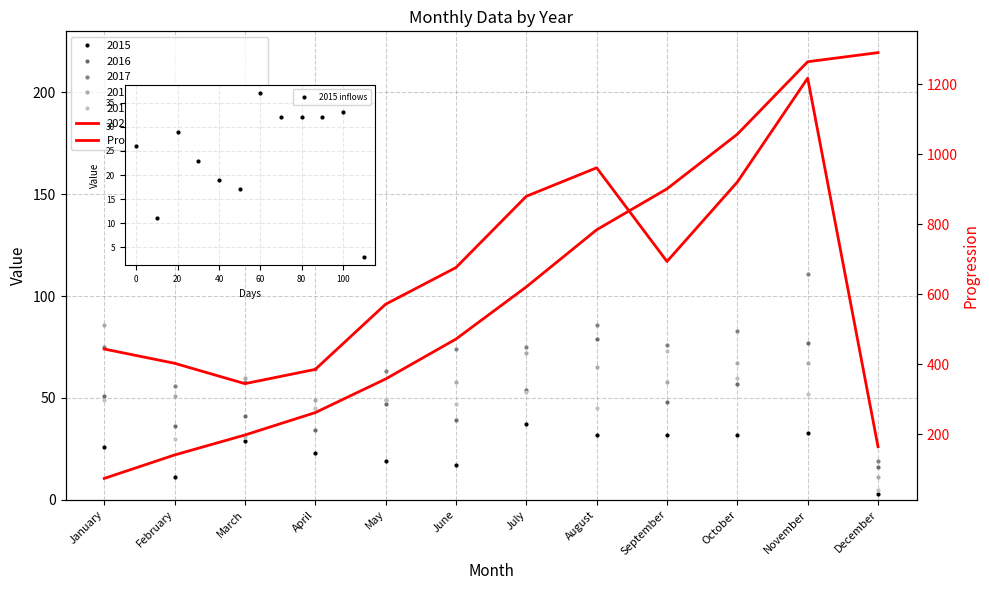

True or false: Progression (2020 cumulative) has more than 1 interior local peaks.

False